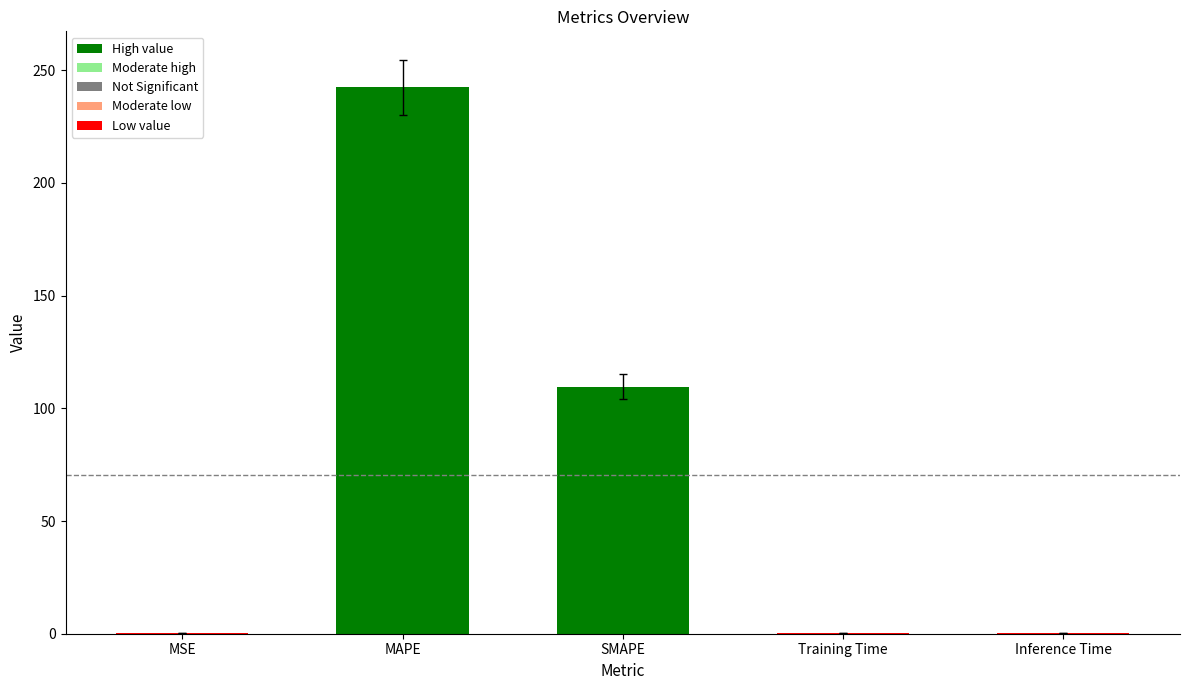

Which category has the highest value across all series?

MAPE